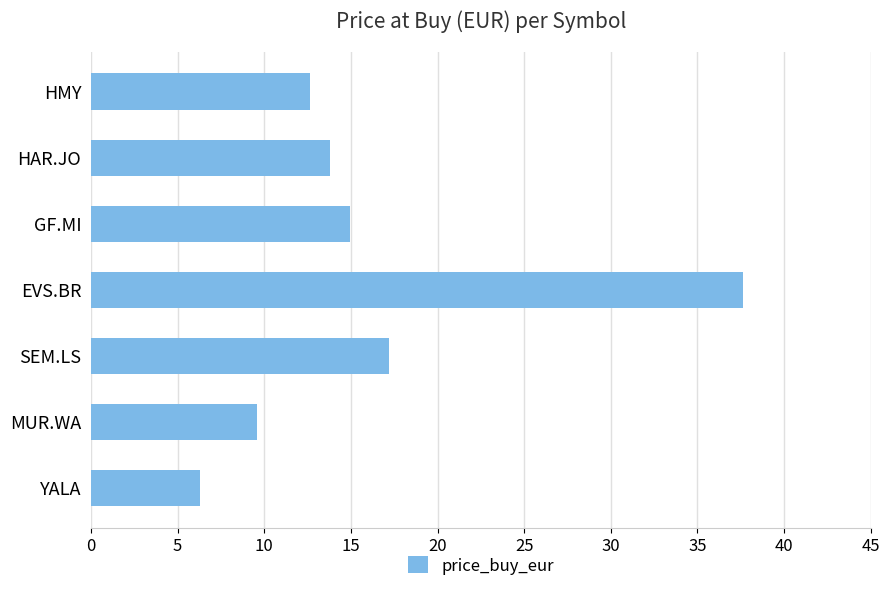

Which has a higher value, HMY or EVS.BR?

EVS.BR